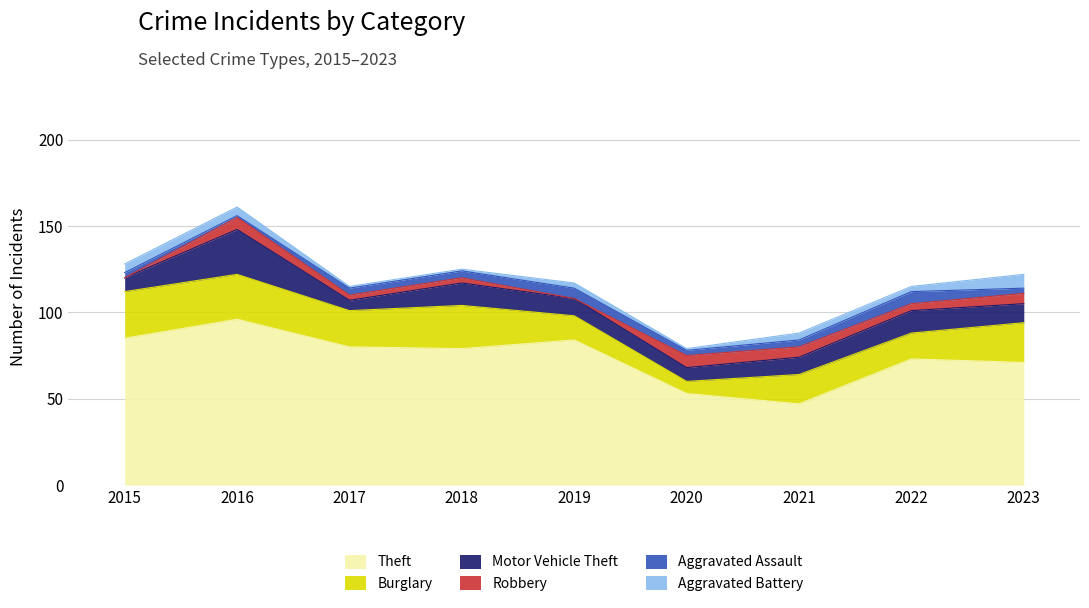

How many values in the Aggravated Battery series are below 3?

3